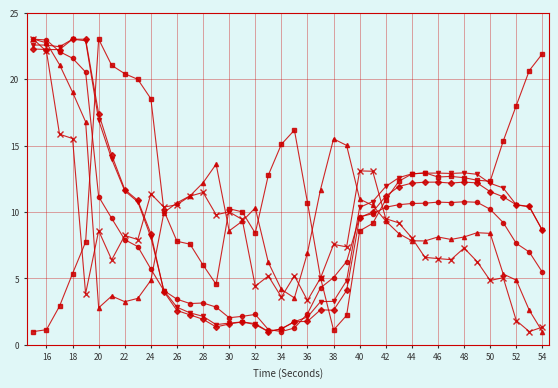

What is the maximum value shown in the chart?

23.0